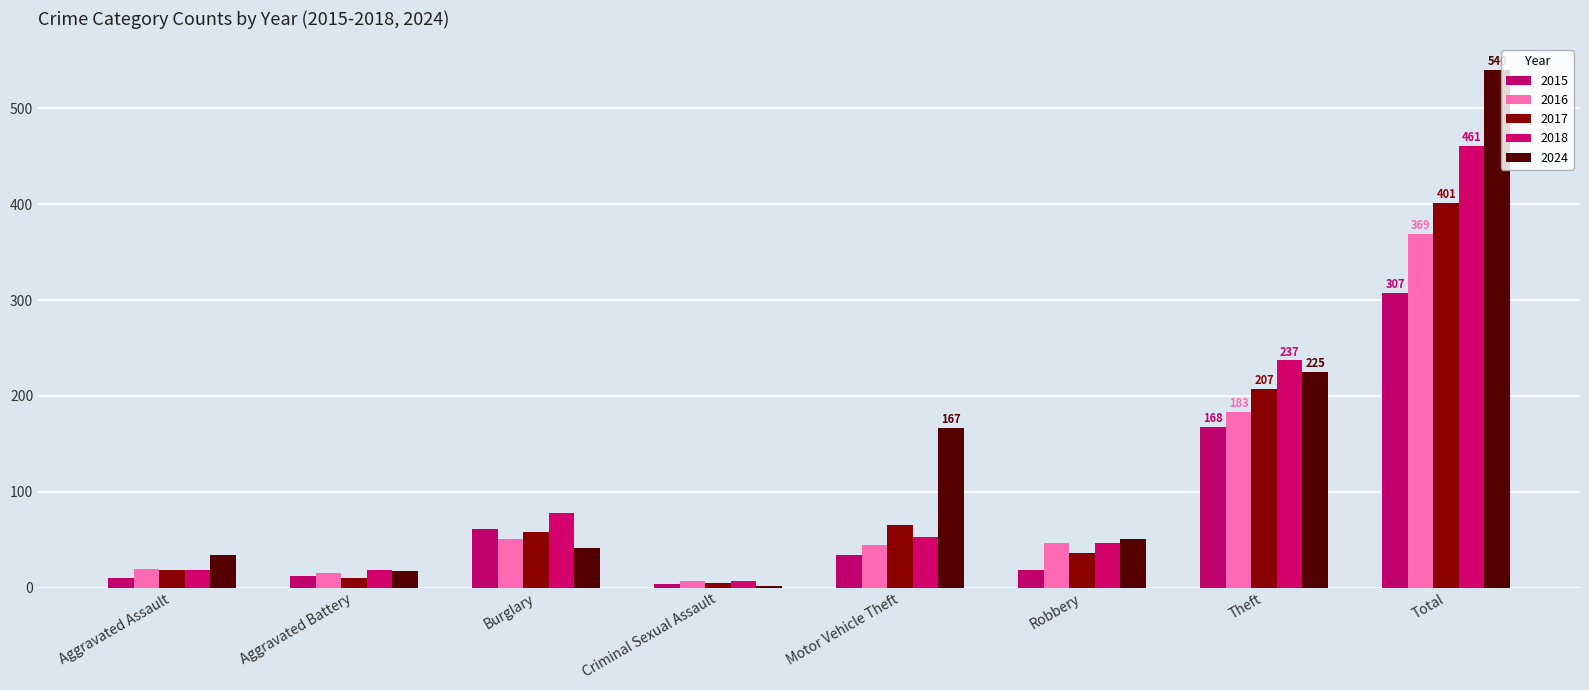

What is the spread (max minus min) of values at Aggravated Assault?

24